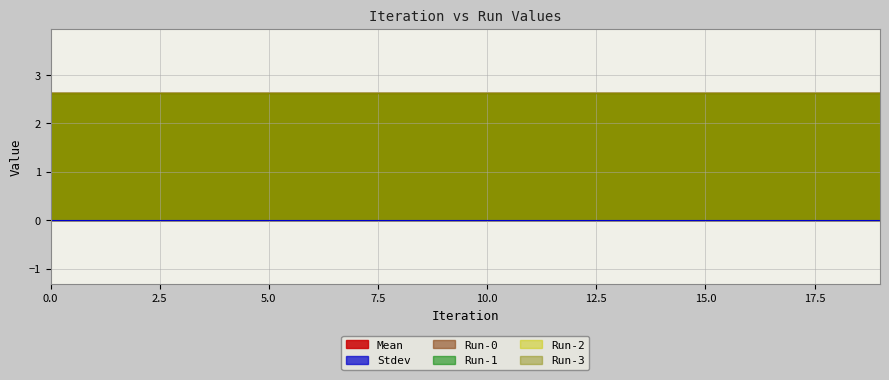

How many lines are shown in the chart?

6